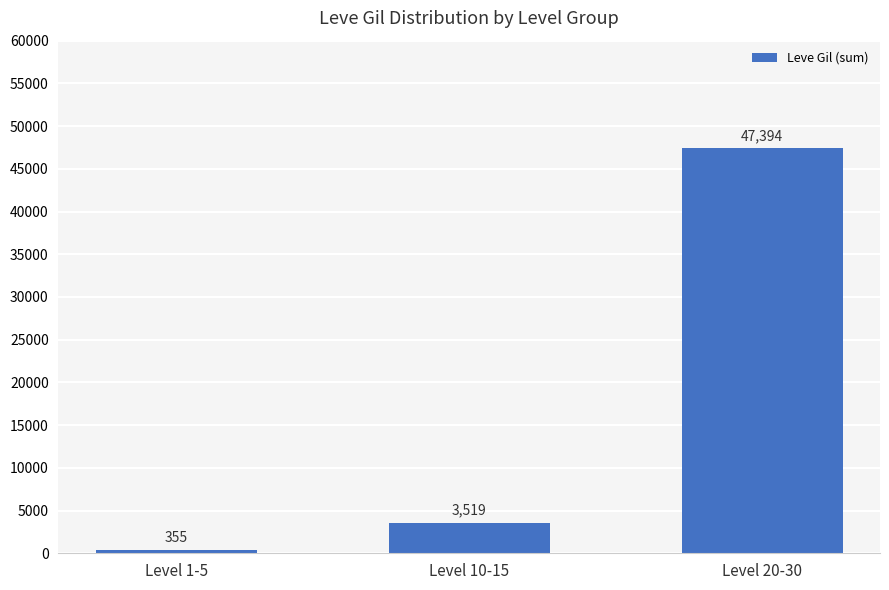

What position from the right is Level 10-15?

2